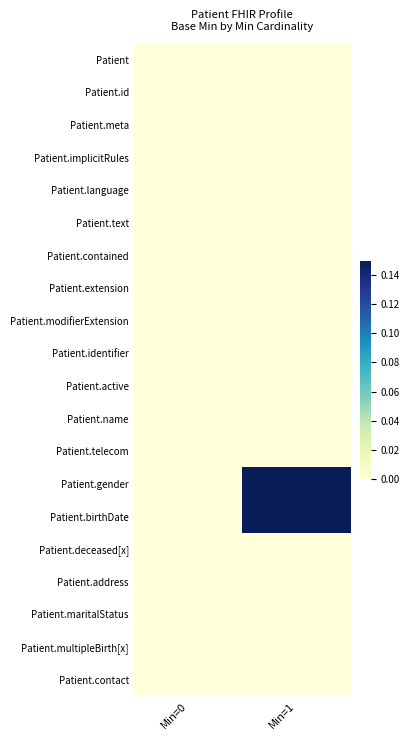

Rank the series at Min=1 from lowest to highest value.

Patient, Patient.id, Patient.meta, Patient.implicitRules, Patient.language, Patient.text, Patient.contained, Patient.extension, Patient.modifierExtension, Patient.identifier, Patient.active, Patient.name, Patient.telecom, Patient.deceased[x], Patient.address, Patient.maritalStatus, Patient.multipleBirth[x], Patient.contact, Patient.gender, Patient.birthDate